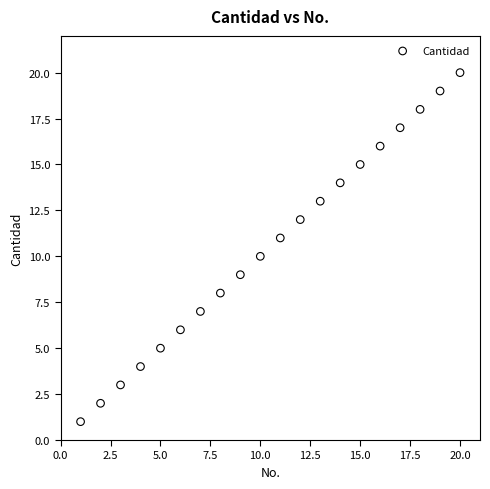

What is the range of X values (max minus min)?

19